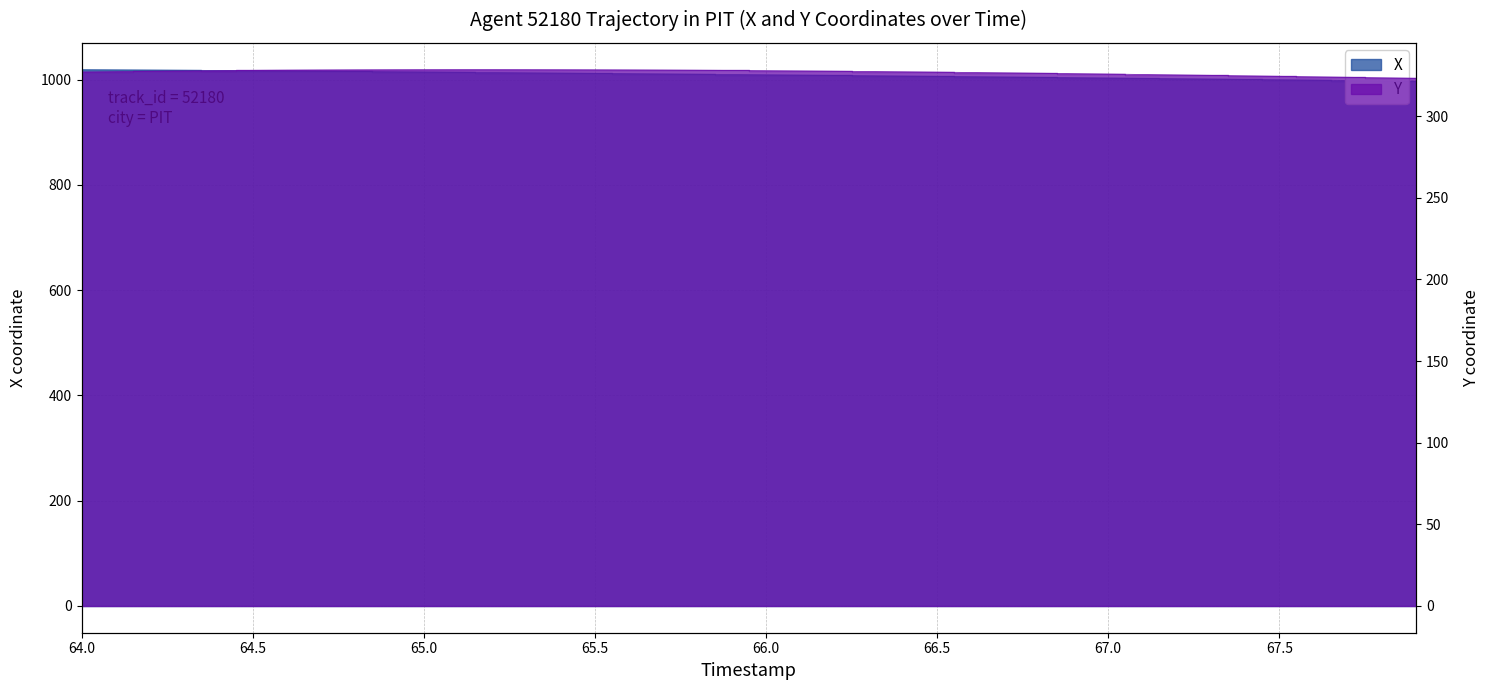

True or false: X and Y intersect in this chart.

False